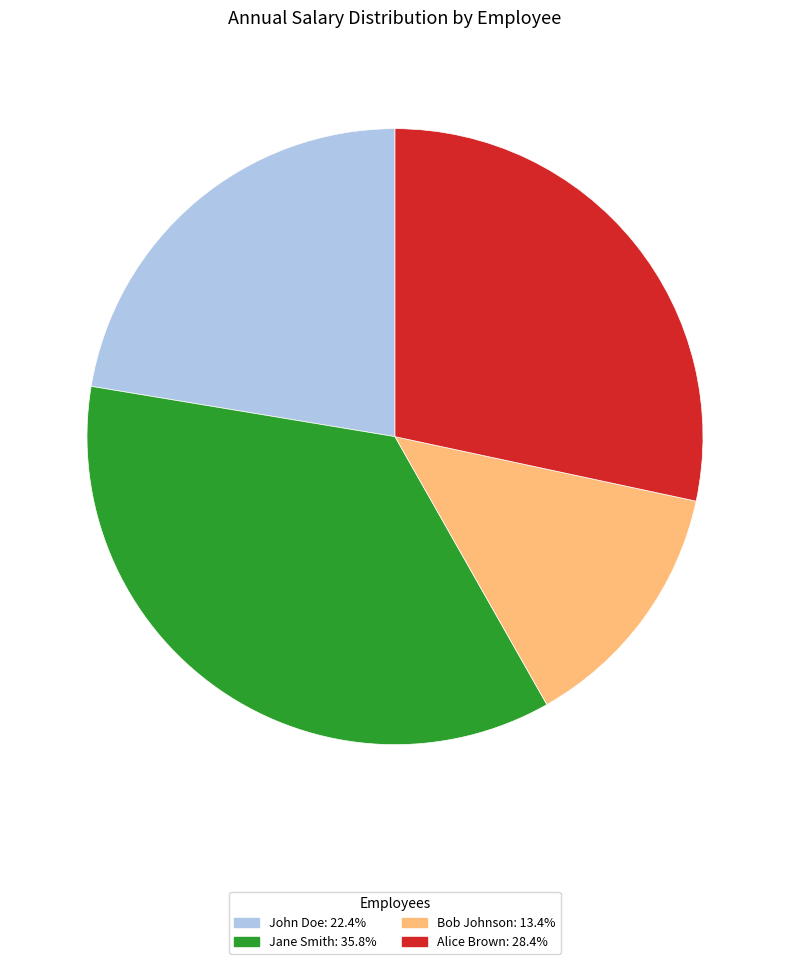

Does any single category account for the majority?

No